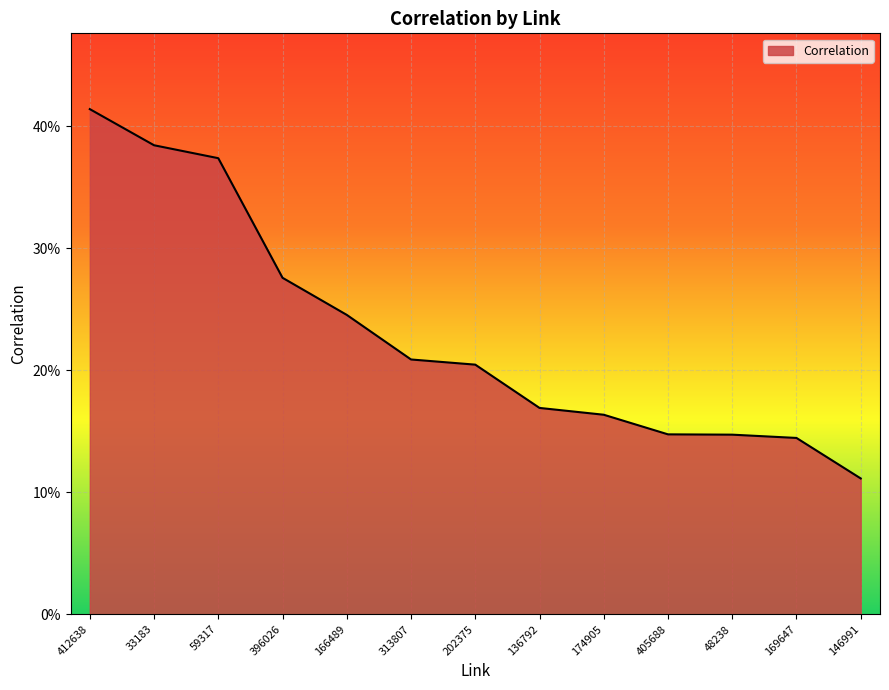

Which category has the highest value across all series?

412638